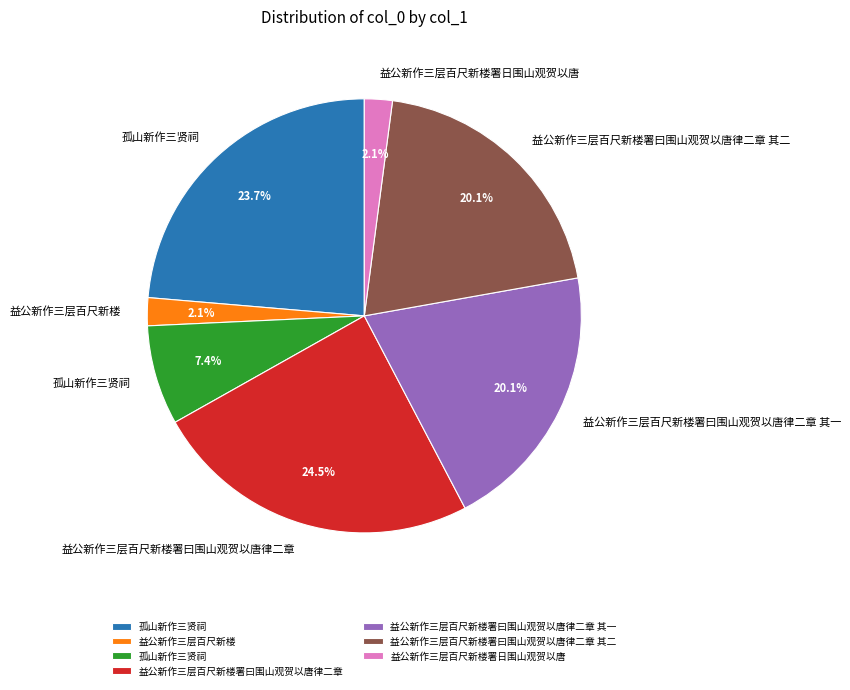

Is there a majority slice in this chart?

No